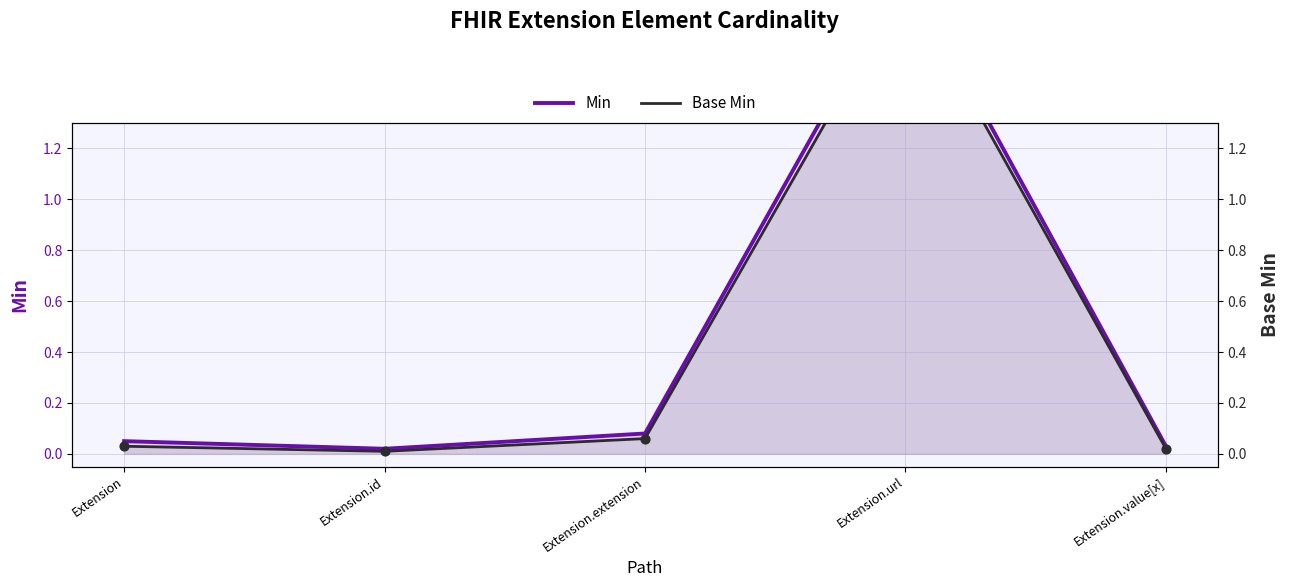

At which category is the sum across all series the highest?

Extension.url